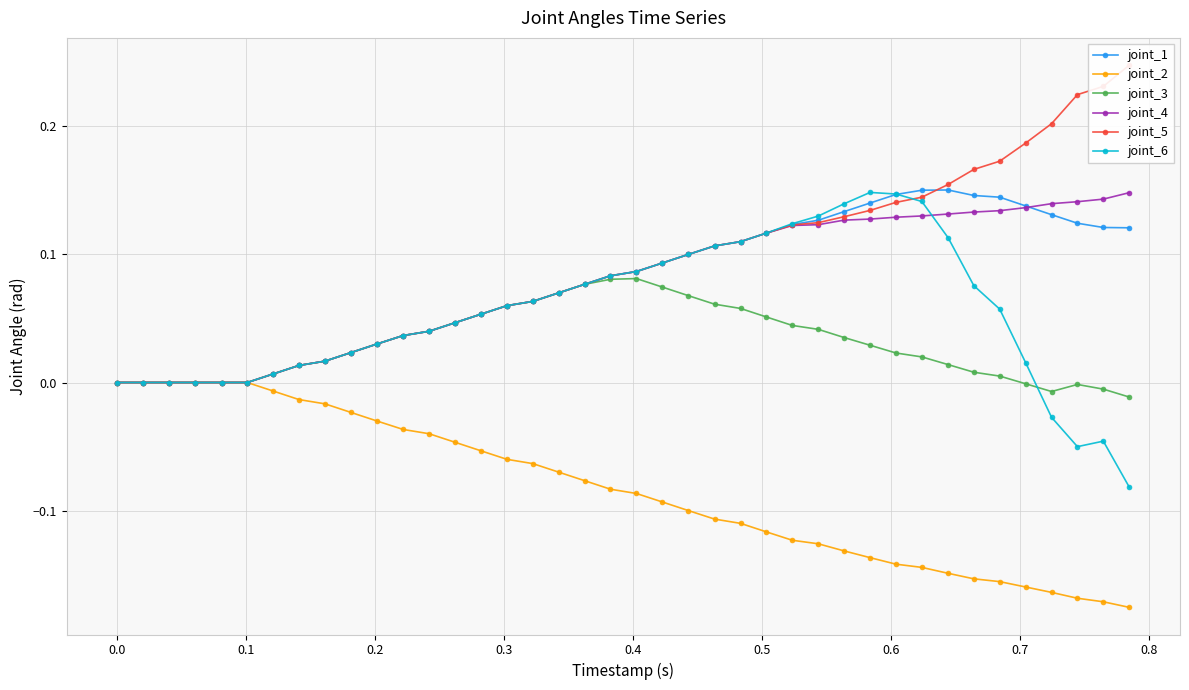

Does the chart display data point markers on the line(s)?

Yes